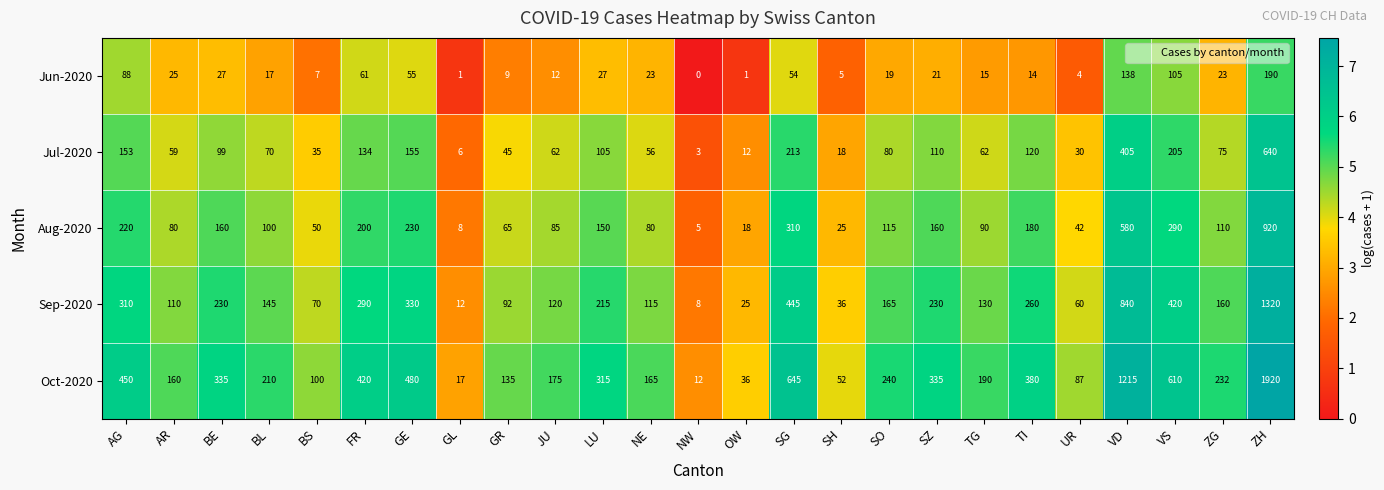

Which category has the lowest value across all series?

NW